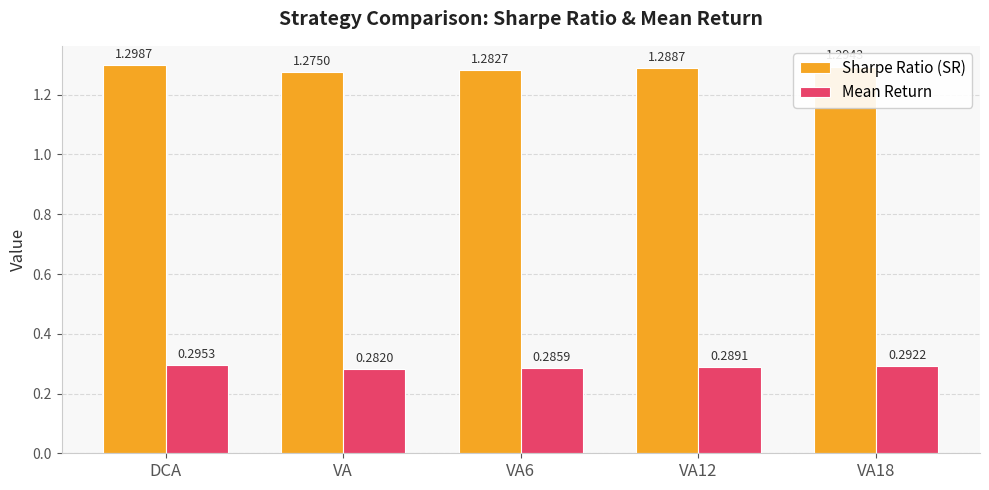

Rank the series at DCA from lowest to highest value.

Mean Return, Sharpe Ratio (SR)